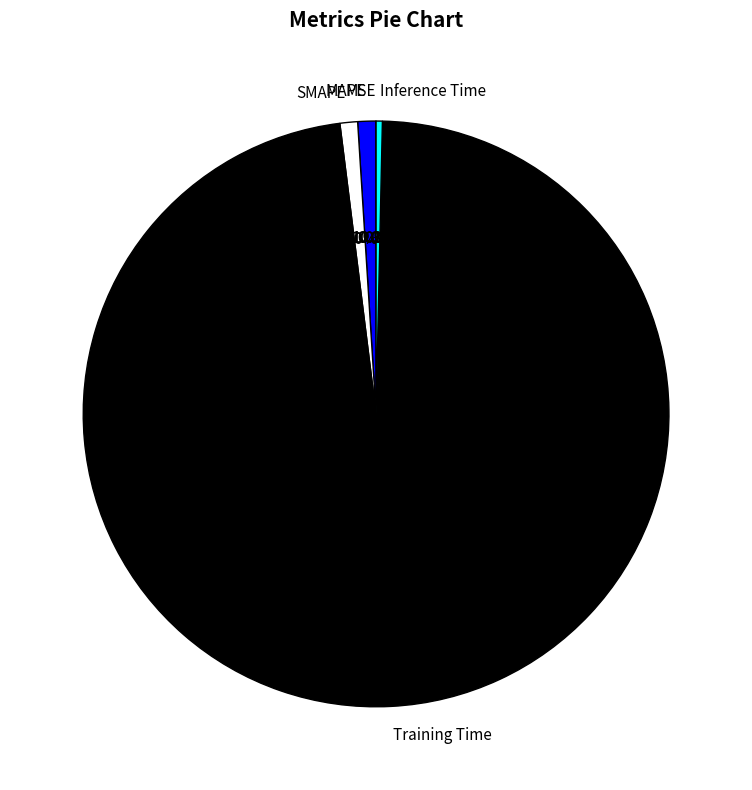

Which has a higher value, MAPE or Training Time?

Training Time